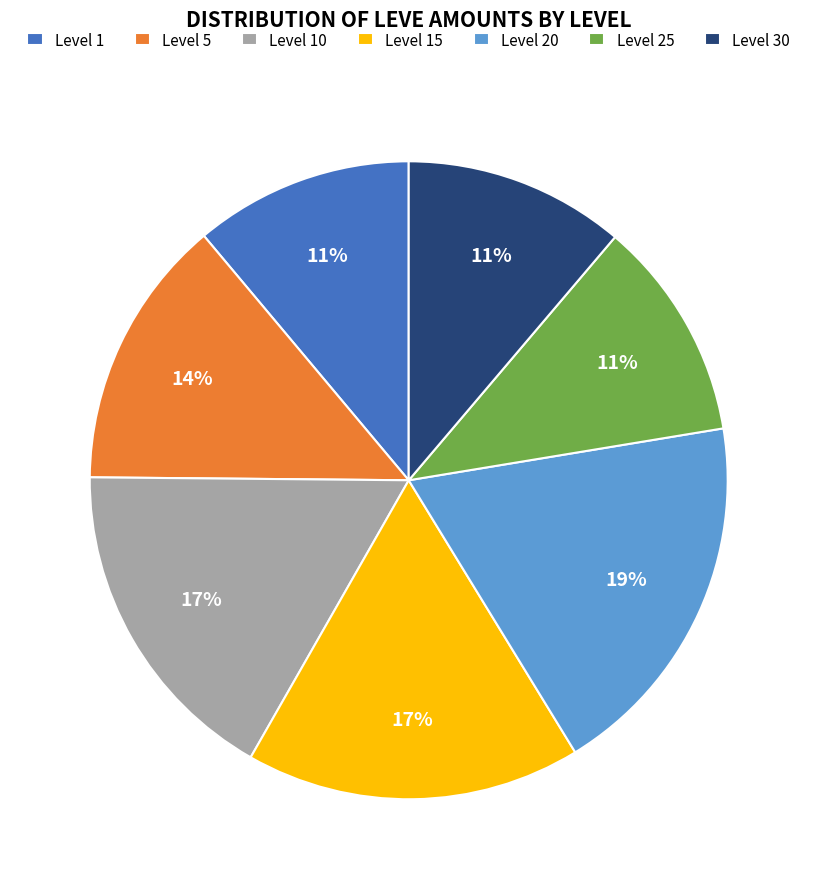

Is the sum of Level 30 and Level 1 greater than half?

No